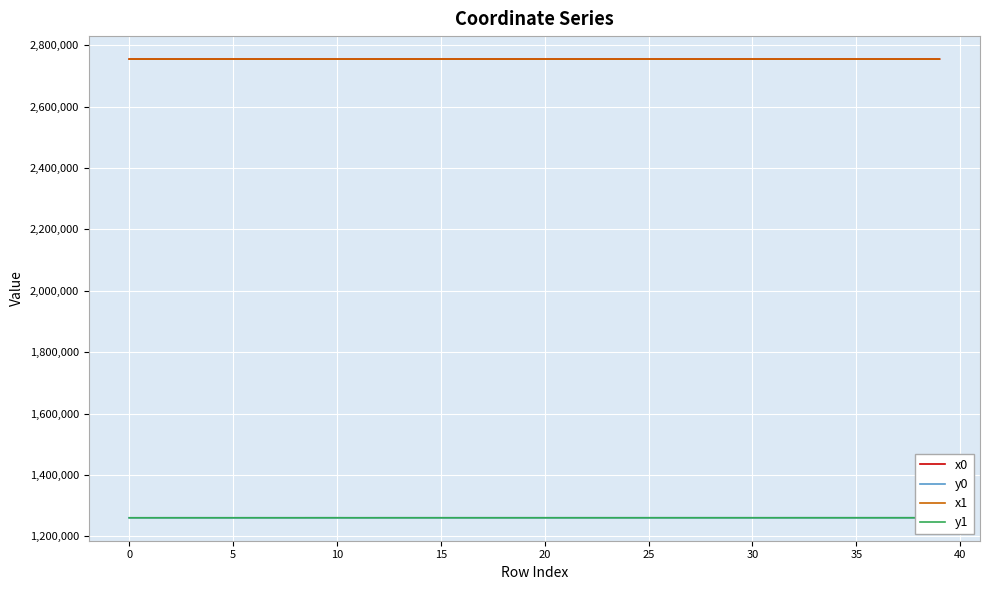

True or false: y1 and x0 intersect in this chart.

False